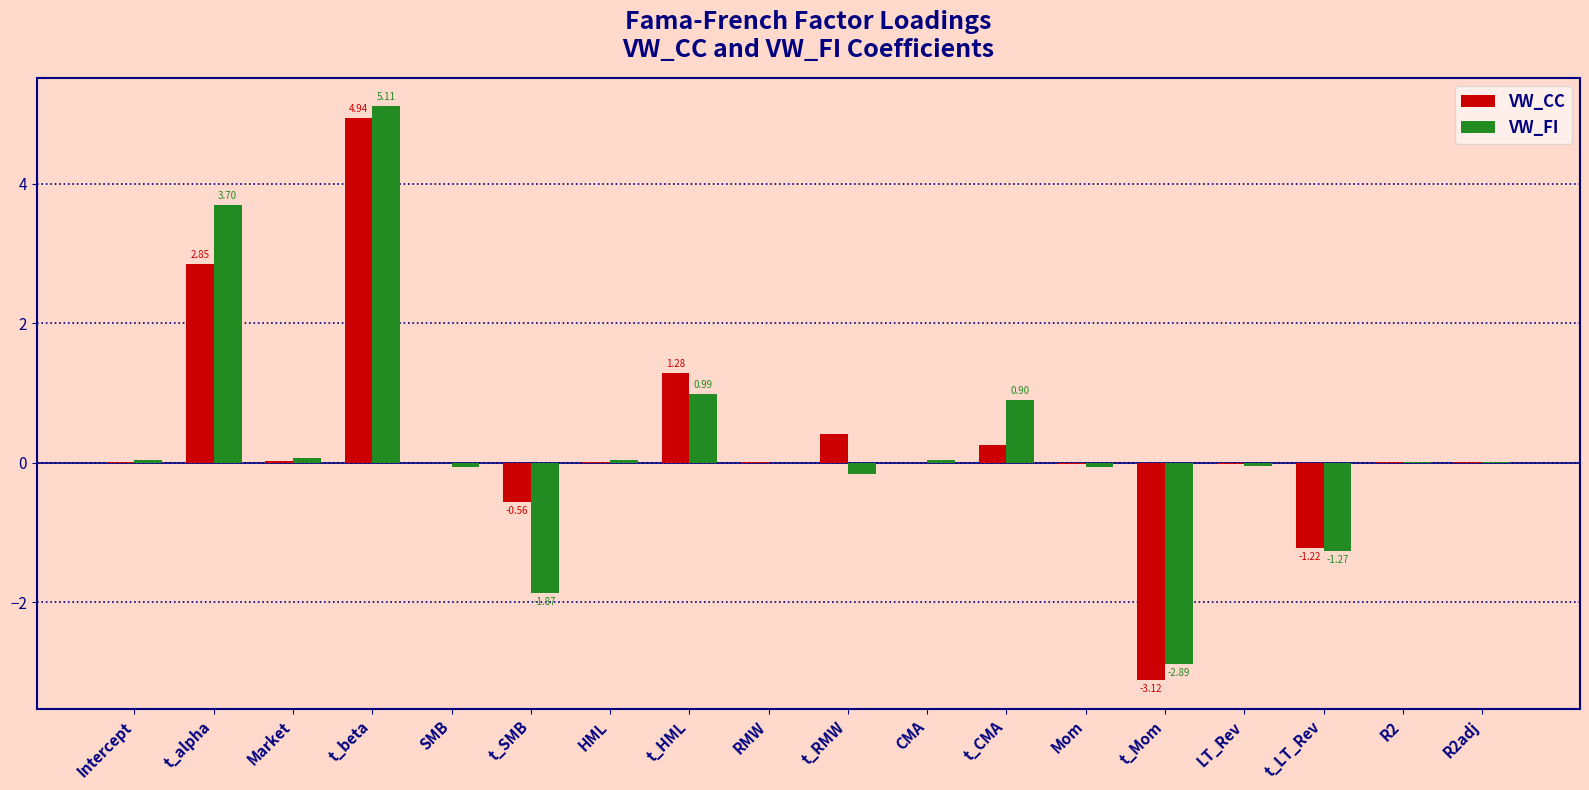

At which category is the sum across all series the highest?

t_beta